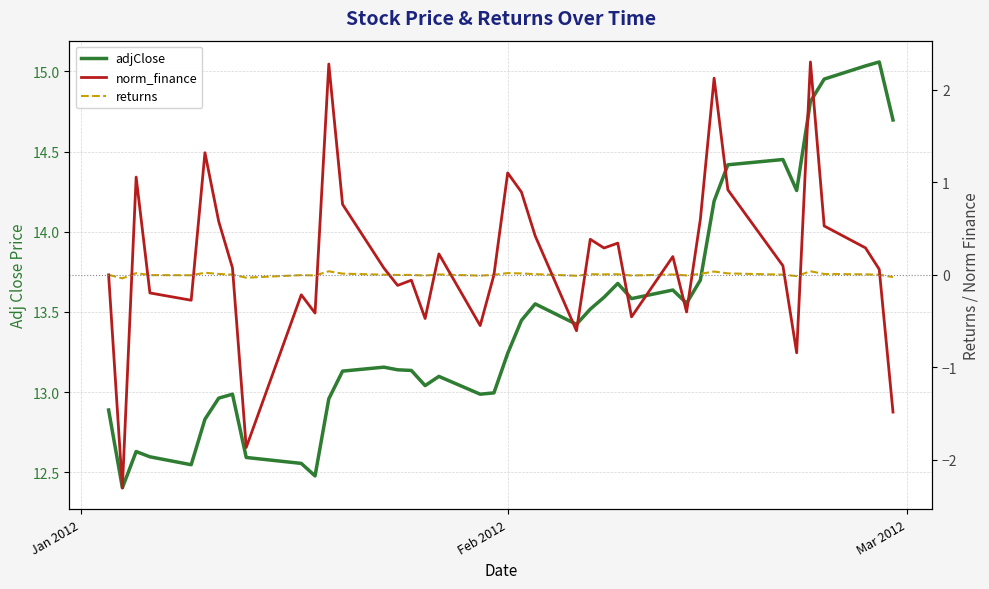

In adjClose, how many points are higher than both neighbors (excluding endpoints)?

9